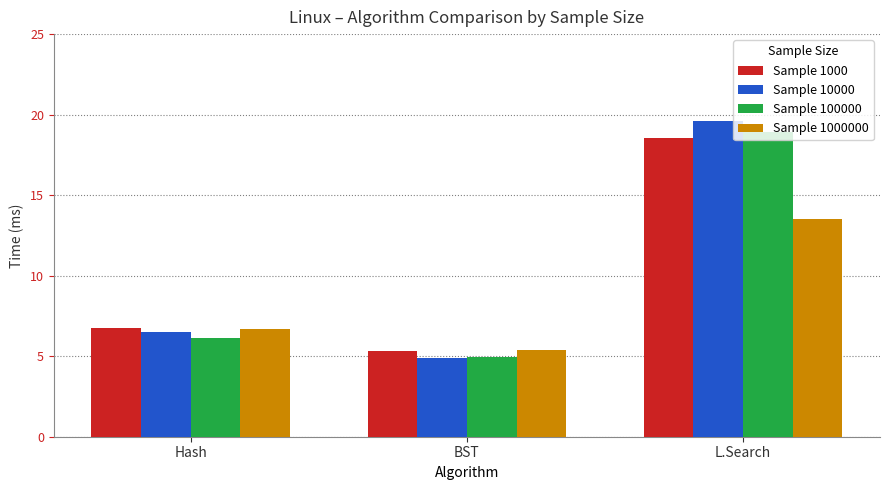

Count the number of data series in this chart.

4